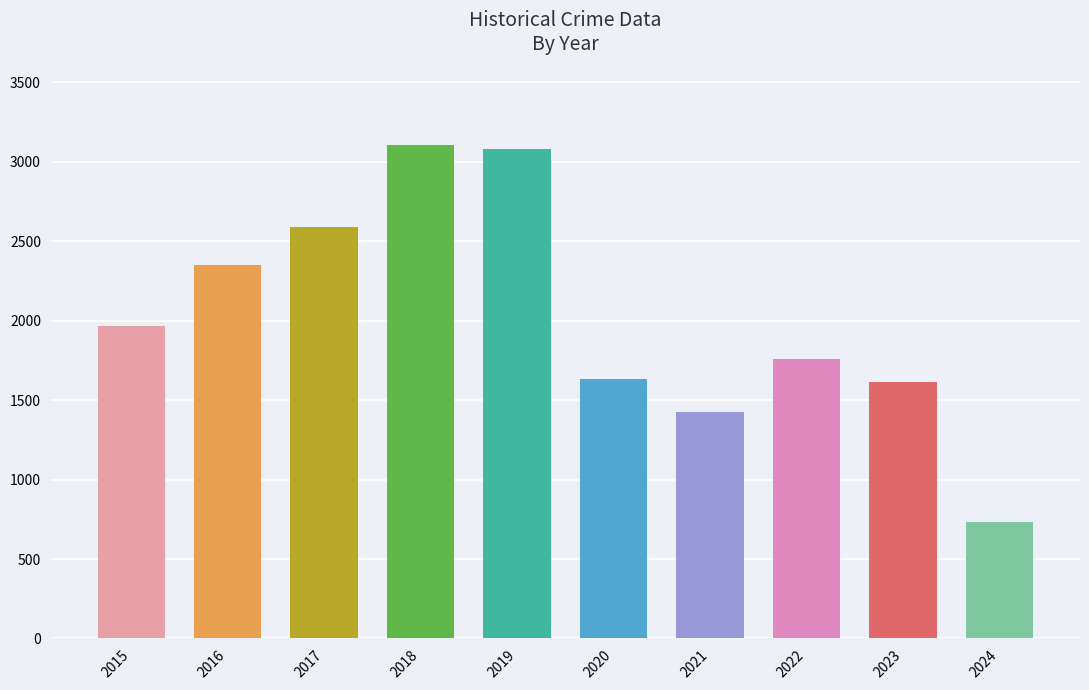

How many bars are there in total?

10